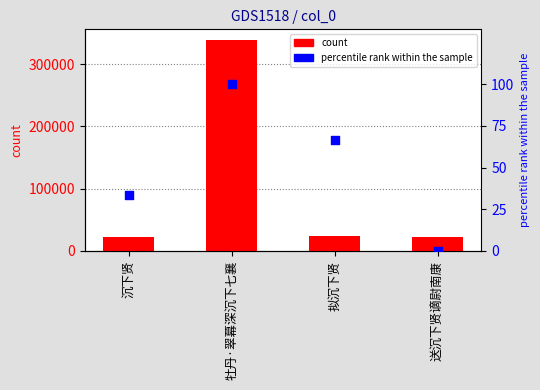

At which category is the sum across all series the highest?

牡丹·翠幕深沉下七襄